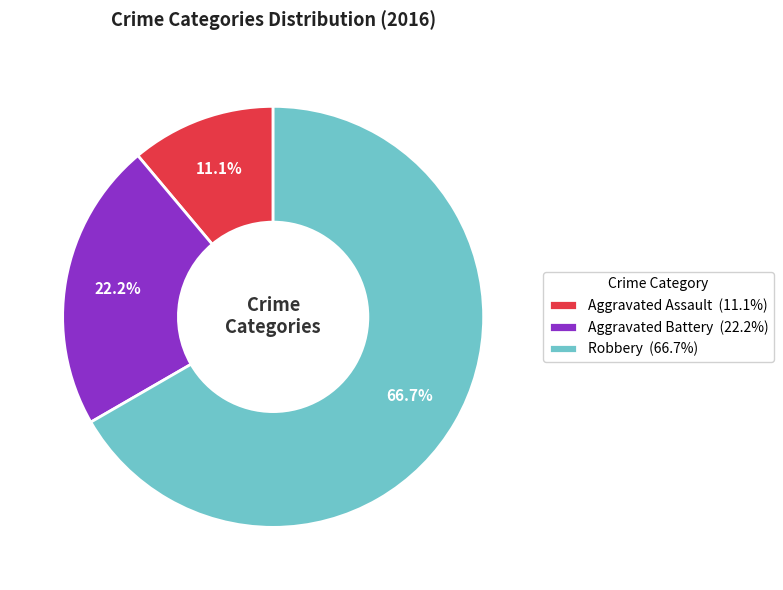

To the nearest percent, what is the difference between the Aggravated Battery and Aggravated Assault slice percentages?

11%